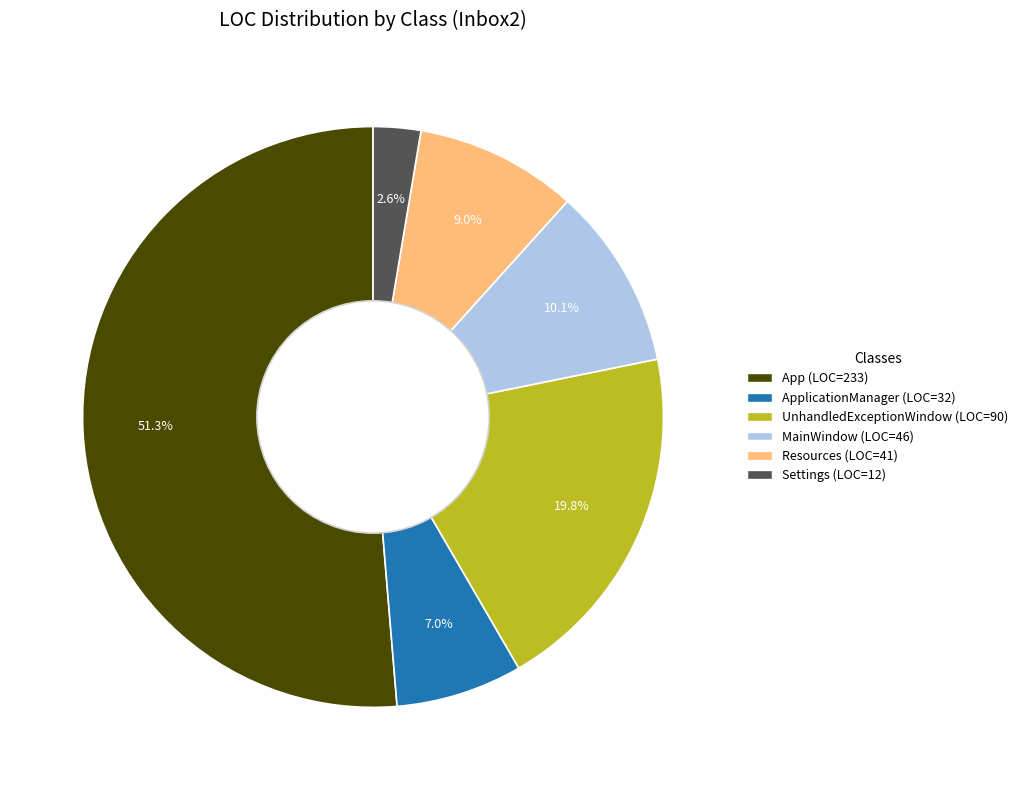

Is there a majority slice in this chart?

Yes